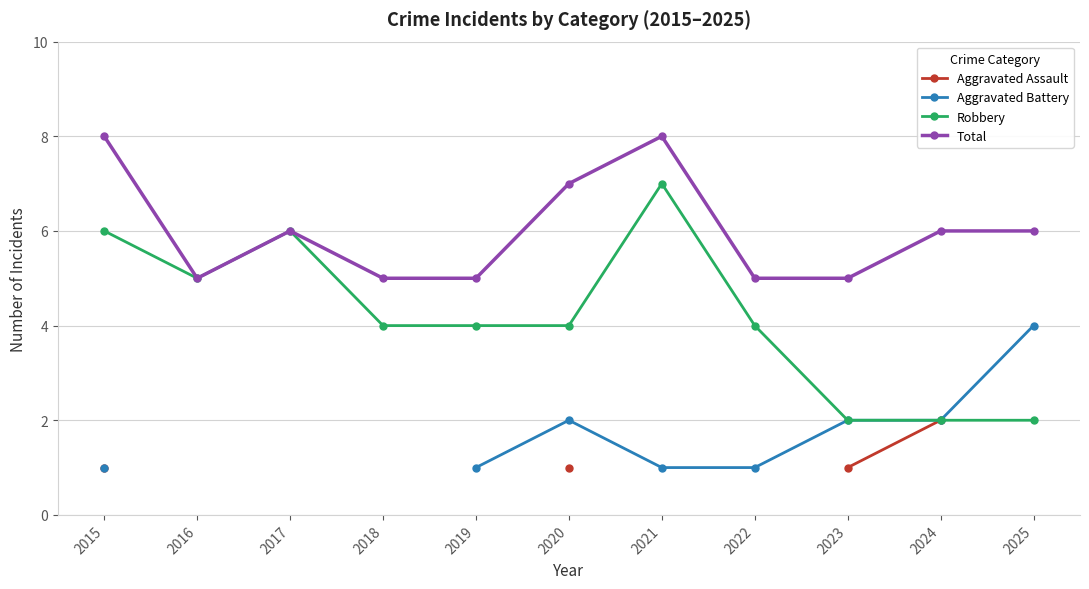

Which category has the lowest value across all series?

2015